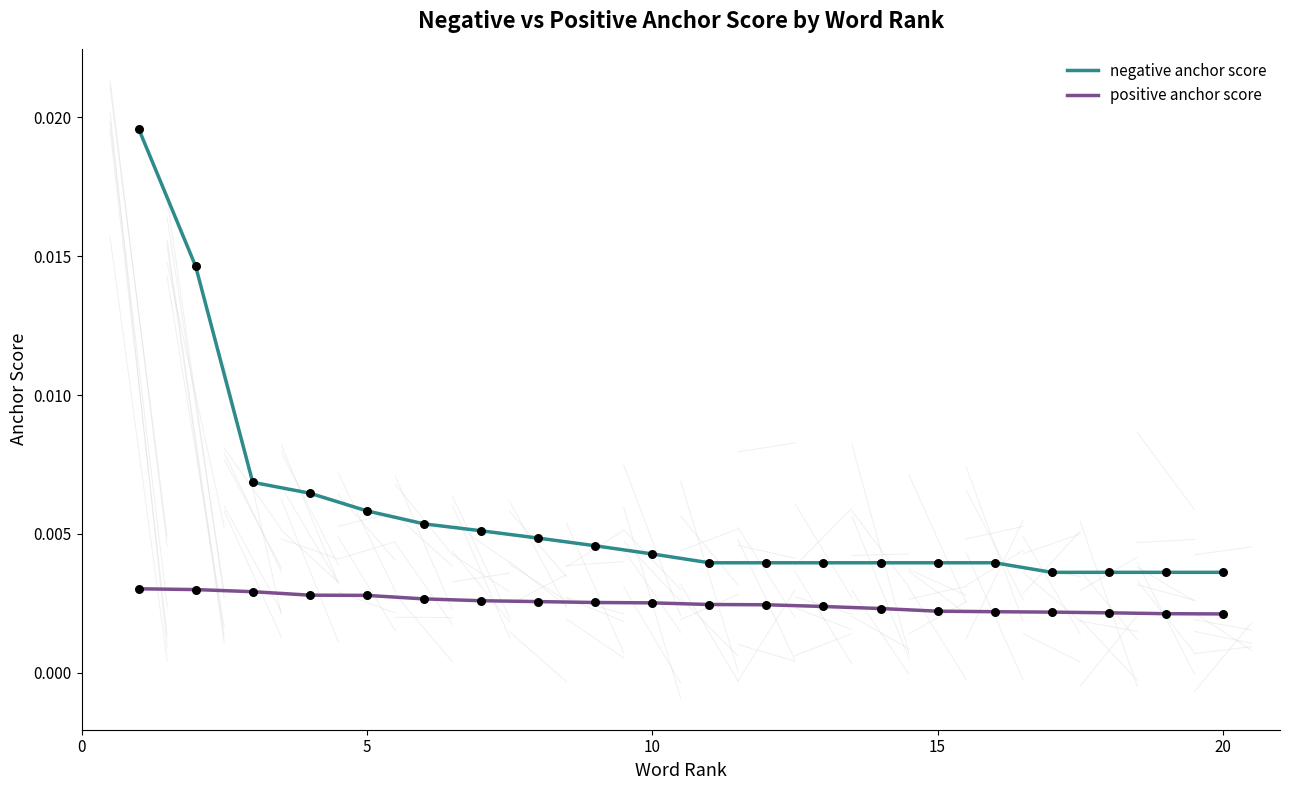

At how many categories does at least one series exceed 0?

20